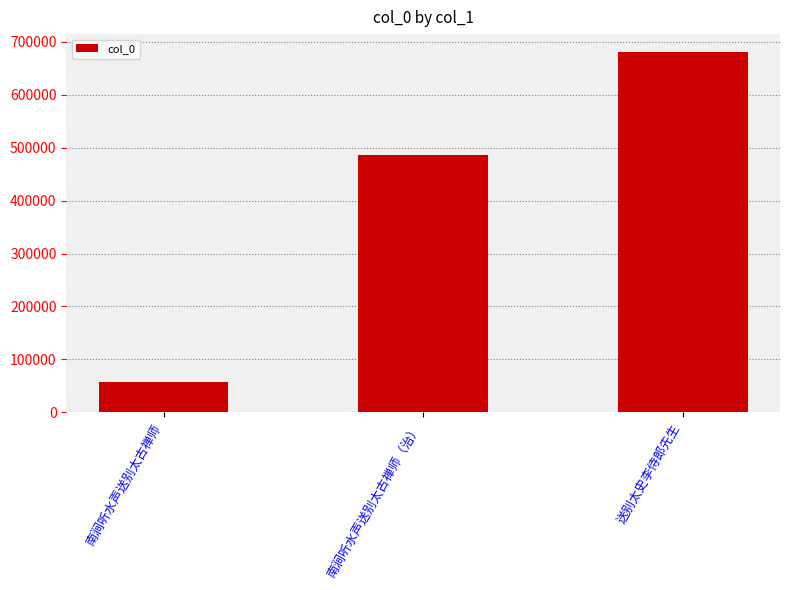

What is the ratio of the value at 南涧听水声送别太古禅师（治） to the value at 送别太史李侍郎先生?

0.7